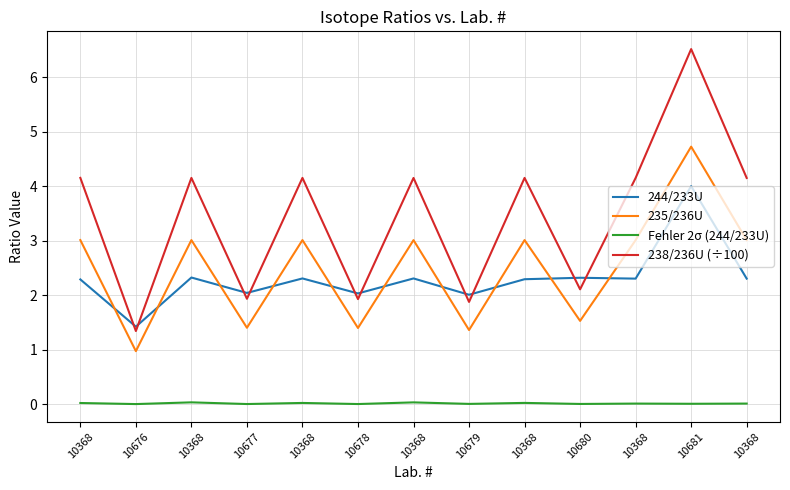

How many lines are shown in the chart?

4